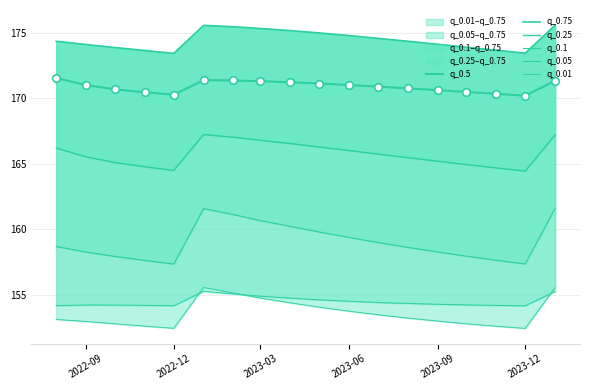

Which series contains the lowest Y value?

q_0.01